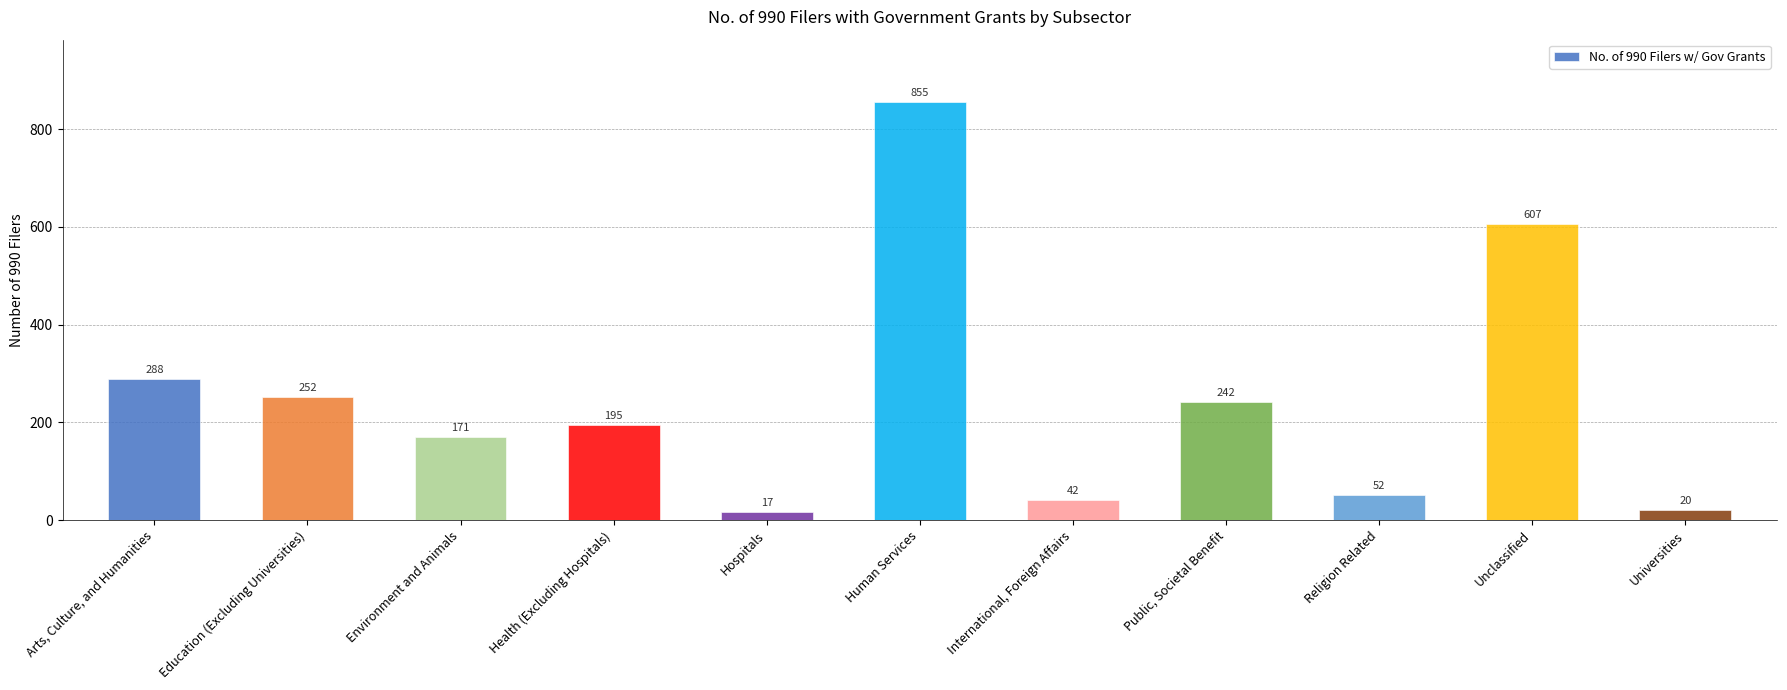

What is the label of the 6th bar from the right?

Human Services